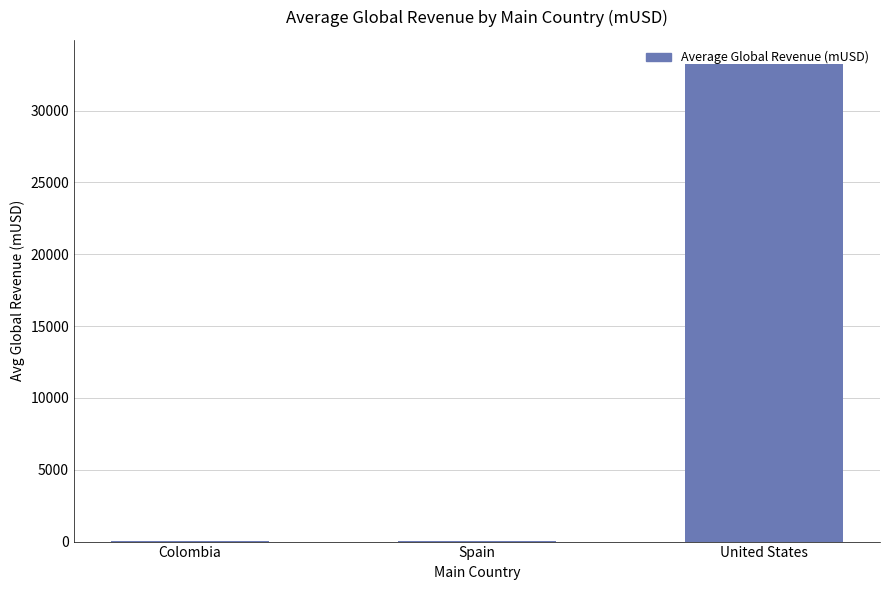

Which has a higher value, United States or Colombia?

United States